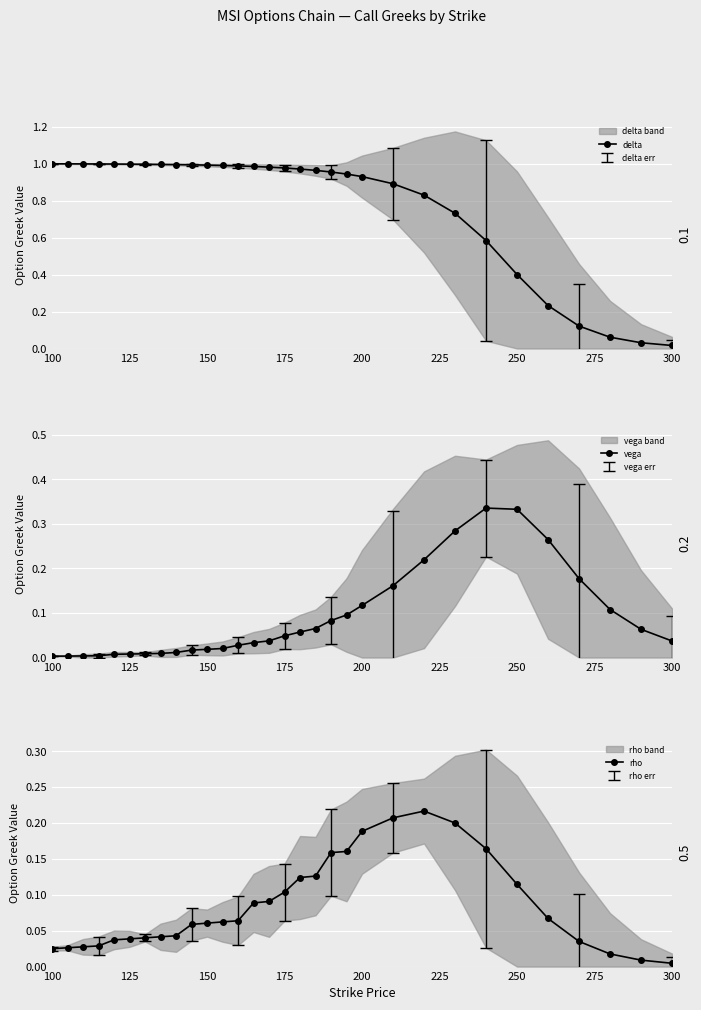

True or false: delta has a value of 1.7 at 100.

False